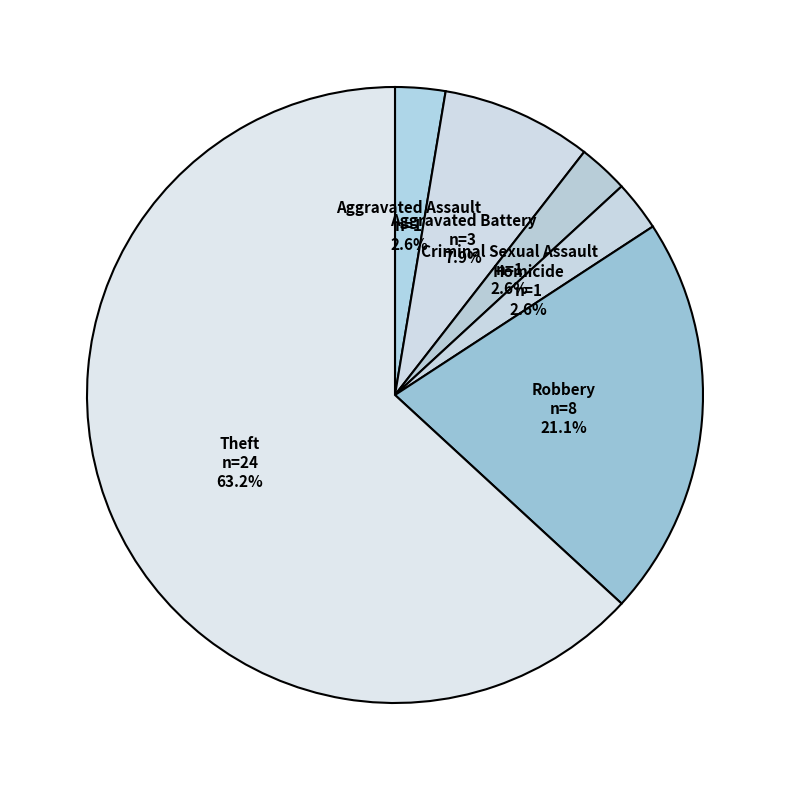

Does Criminal Sexual Assault represent more than half of the total?

No